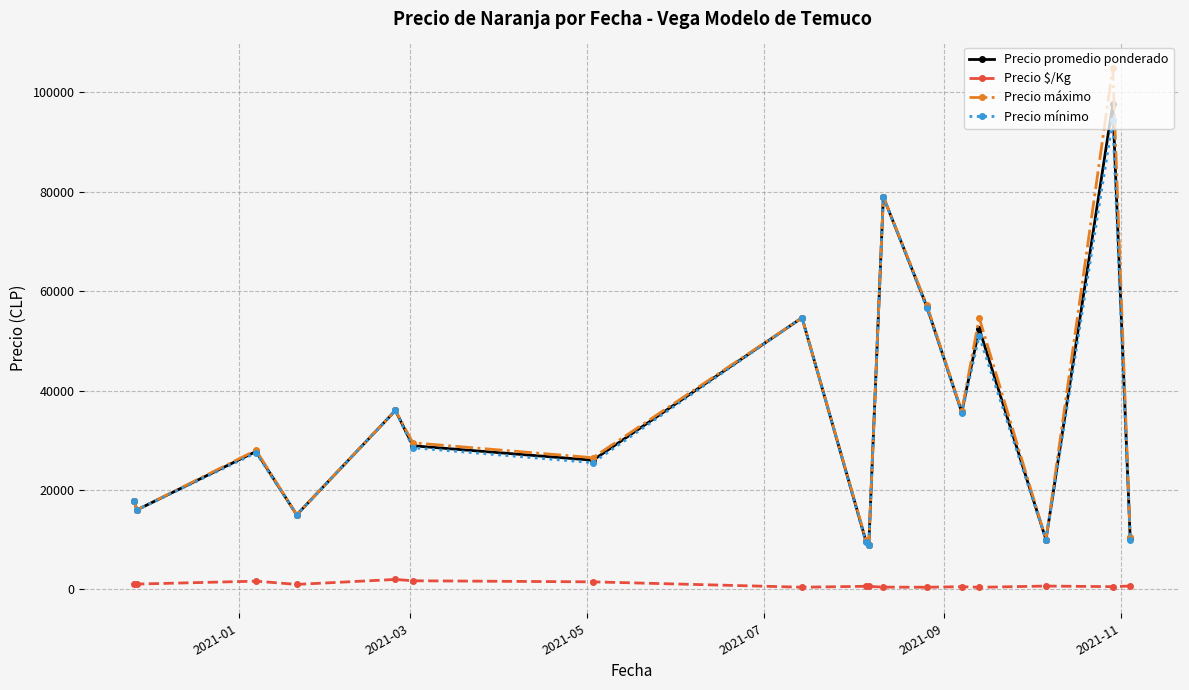

True or false: Precio mínimo and Precio $/Kg cross at least once.

False